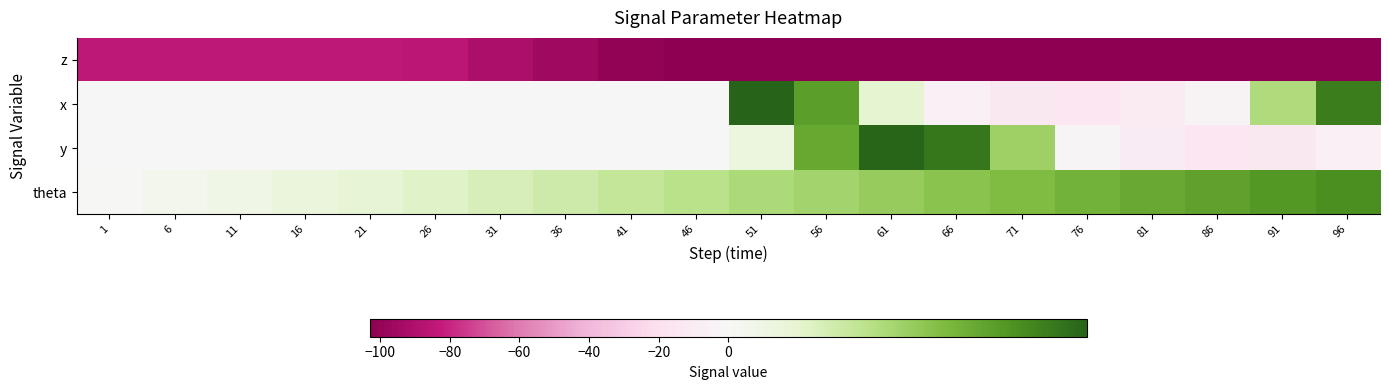

Reading right to left, transcribe all the data shown in this chart.

z: 96=-103.0	91=-103.0	86=-103.0	81=-103.0	76=-103.0	71=-103.0	66=-103.0	61=-103.0	56=-103.0	51=-103.0	46=-103.0	41=-101.0	36=-96.0	31=-91.0	26=-86.0	21=-85.0	16=-85.0	11=-85.0	6=-85.0	1=-85.0
x: 96=13.1	91=6.4	86=-2.8	81=-10.9	76=-14.9	71=-13.1	66=-6.4	61=2.8	56=10.9	51=14.9	46=0.0	41=0.0	36=0.0	31=0.0	26=0.0	21=0.0	16=0.0	11=0.0	6=0.0	1=0.0
y: 96=-7.2	91=-13.6	86=-14.7	81=-10.3	76=-1.9	71=7.2	66=13.6	61=14.7	56=10.3	51=1.9	46=0.0	41=0.0	36=0.0	31=0.0	26=0.0	21=0.0	16=0.0	11=0.0	6=0.0	1=0.0
theta: 96=12.1	91=11.4	86=10.8	81=10.2	76=9.6	71=8.9	66=8.3	61=7.7	56=7.0	51=6.4	46=5.8	41=5.2	36=4.5	31=3.9	26=3.3	21=2.6	16=2.0	11=1.4	6=0.8	1=0.1